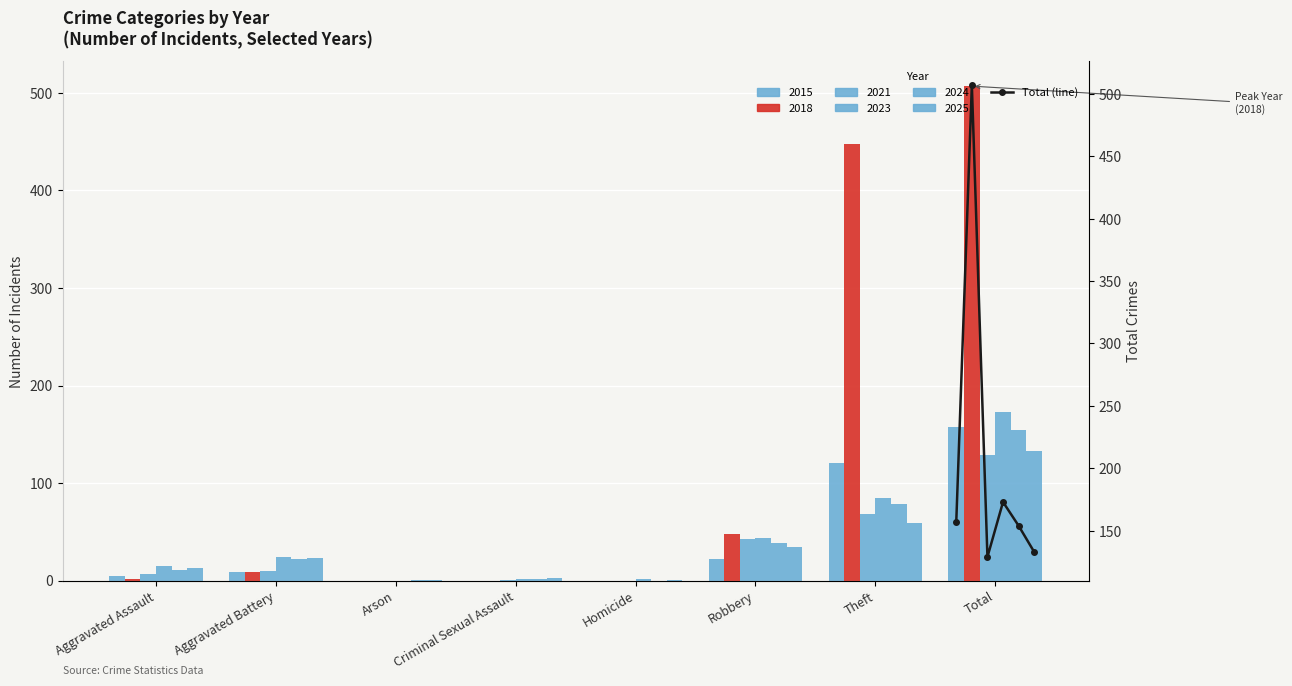

How many data points are less than 157?

3